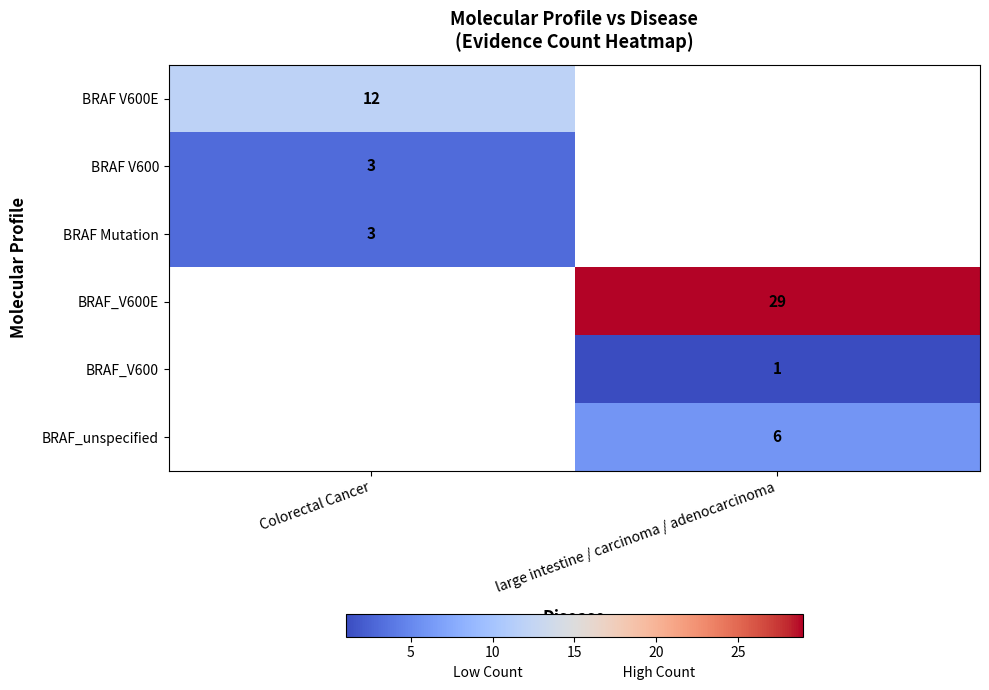

Is it true that BRAF Mutation equals 5 at Colorectal Cancer?

False